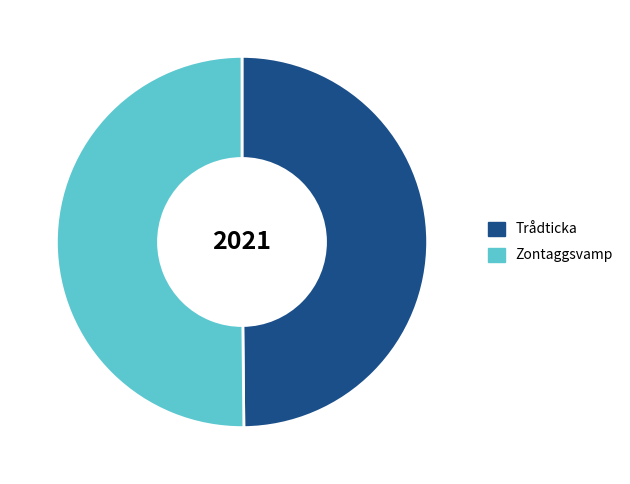

Combined, do Zontaggsvamp and Trådticka account for over 50%?

Yes